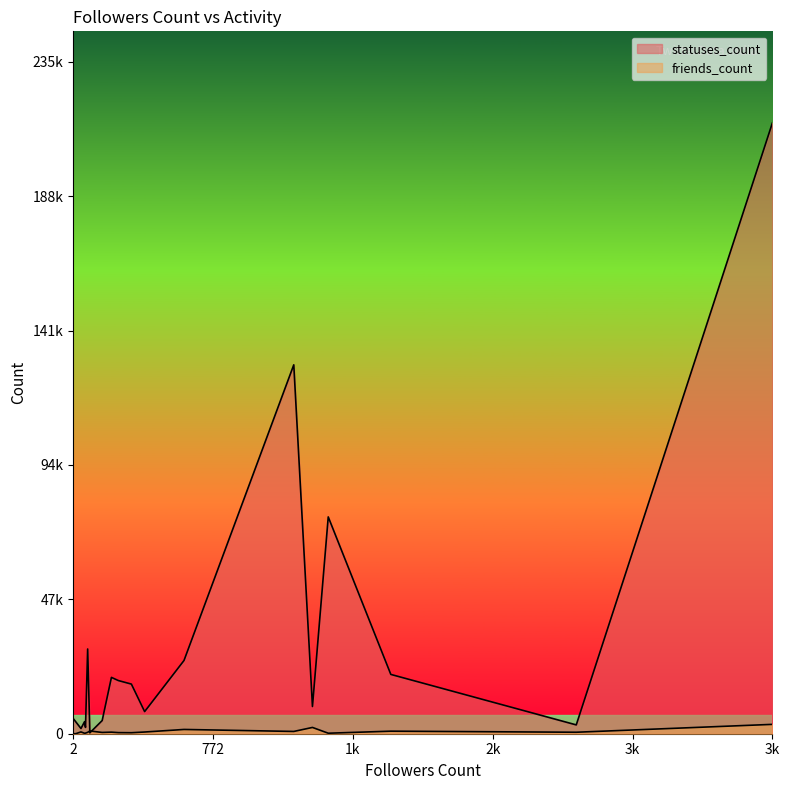

True or false: statuses_count has more than 0 interior local peaks.

True